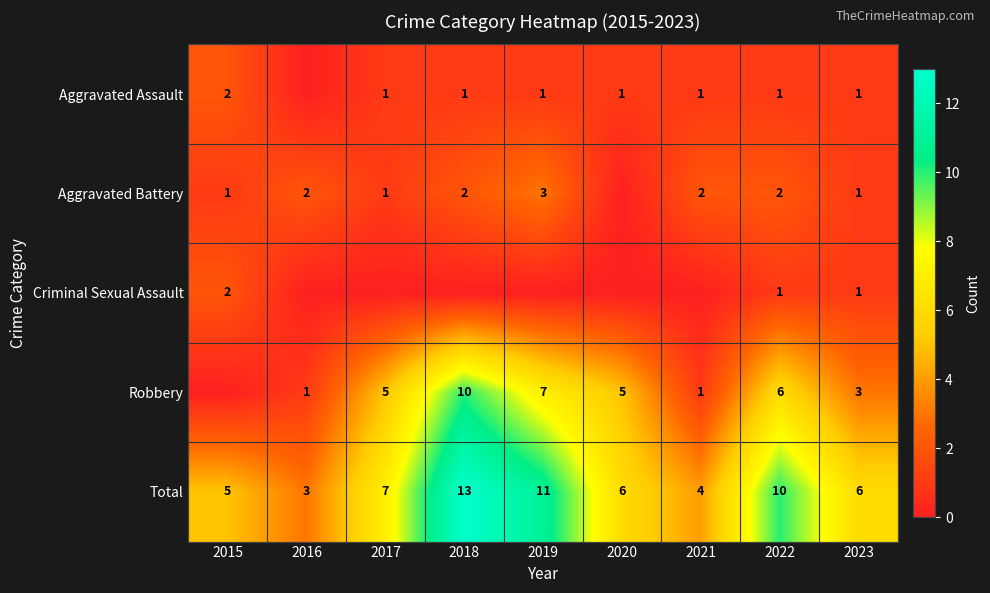

What value does the Total series have at 2022, to the nearest 5?

10